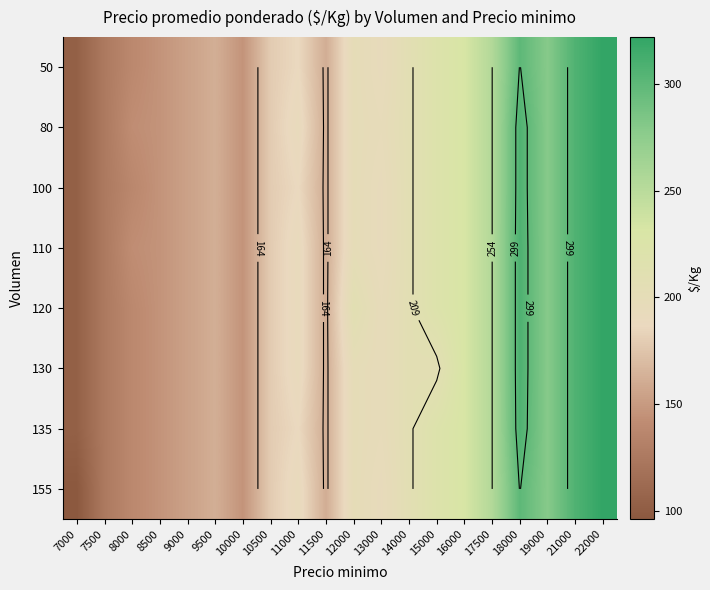

What is the difference between the 50 values at 8000 and 21000?

169